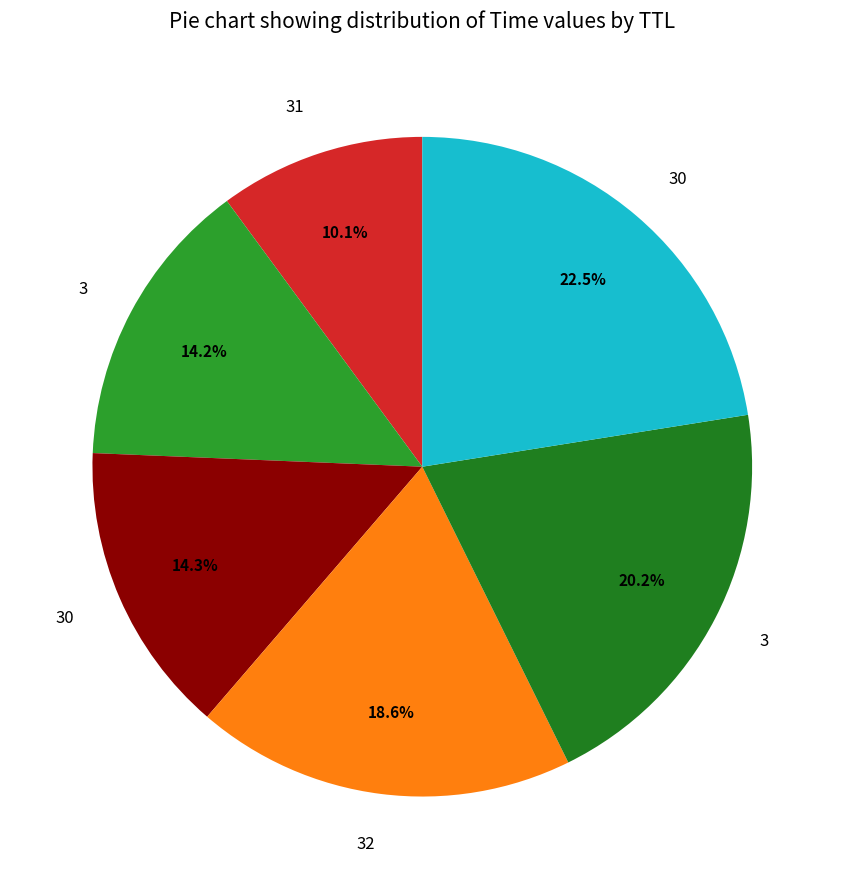

How many segments does this pie chart have?

6